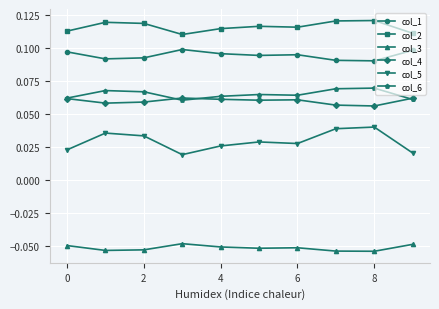

At how many categories does at least one series exceed 0?

10